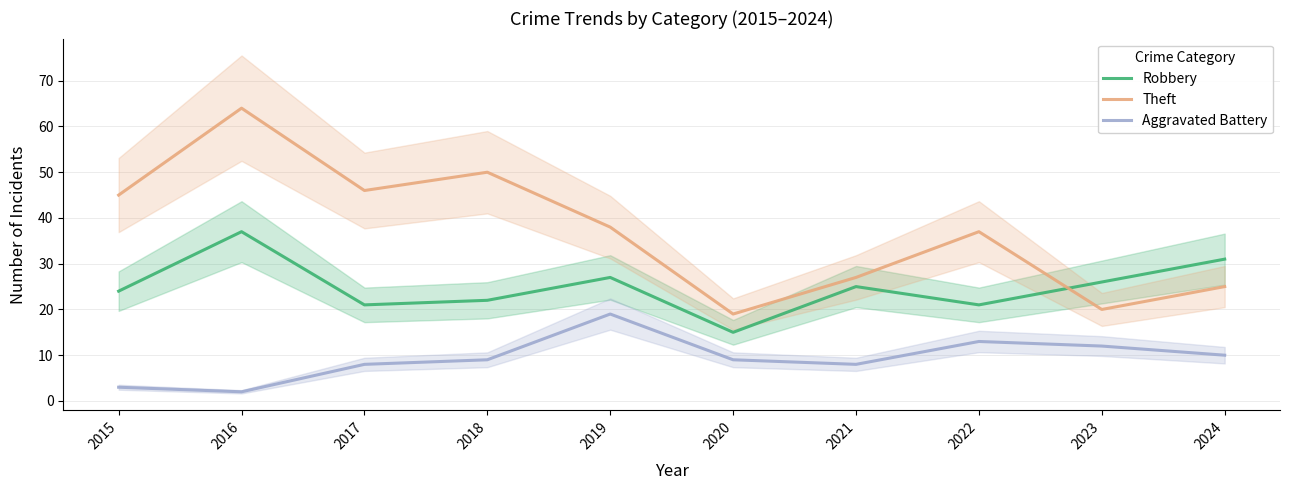

Reading left to right, what are all the values shown in this chart?

Robbery: 2015=24	2016=37	2017=21	2018=22	2019=27	2020=15	2021=25	2022=21	2023=26	2024=31
Theft: 2015=45	2016=64	2017=46	2018=50	2019=38	2020=19	2021=27	2022=37	2023=20	2024=25
Aggravated Battery: 2015=3	2016=2	2017=8	2018=9	2019=19	2020=9	2021=8	2022=13	2023=12	2024=10